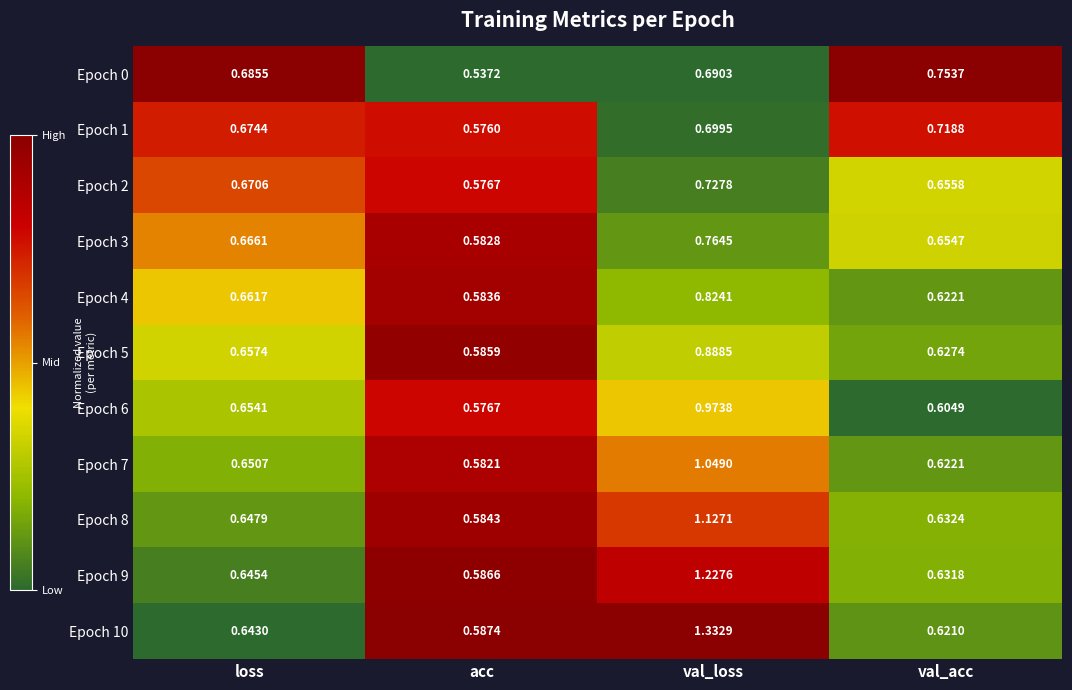

Is the value of Epoch 6 at loss greater than the value of Epoch 2 at acc?

Yes